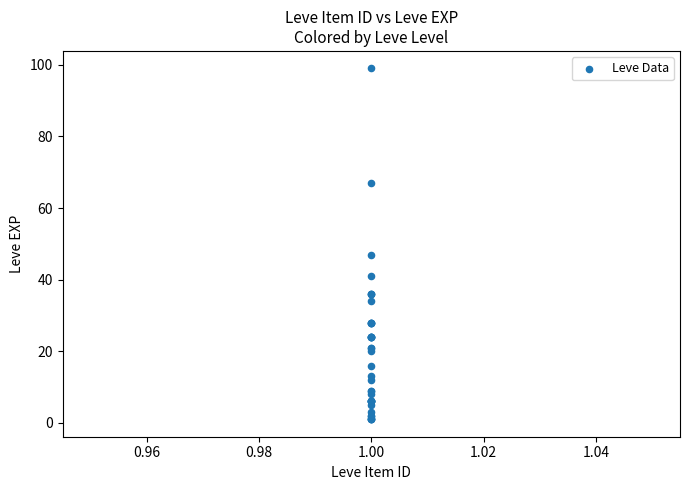

What Y value in the scatter plot is closest to 50?

47